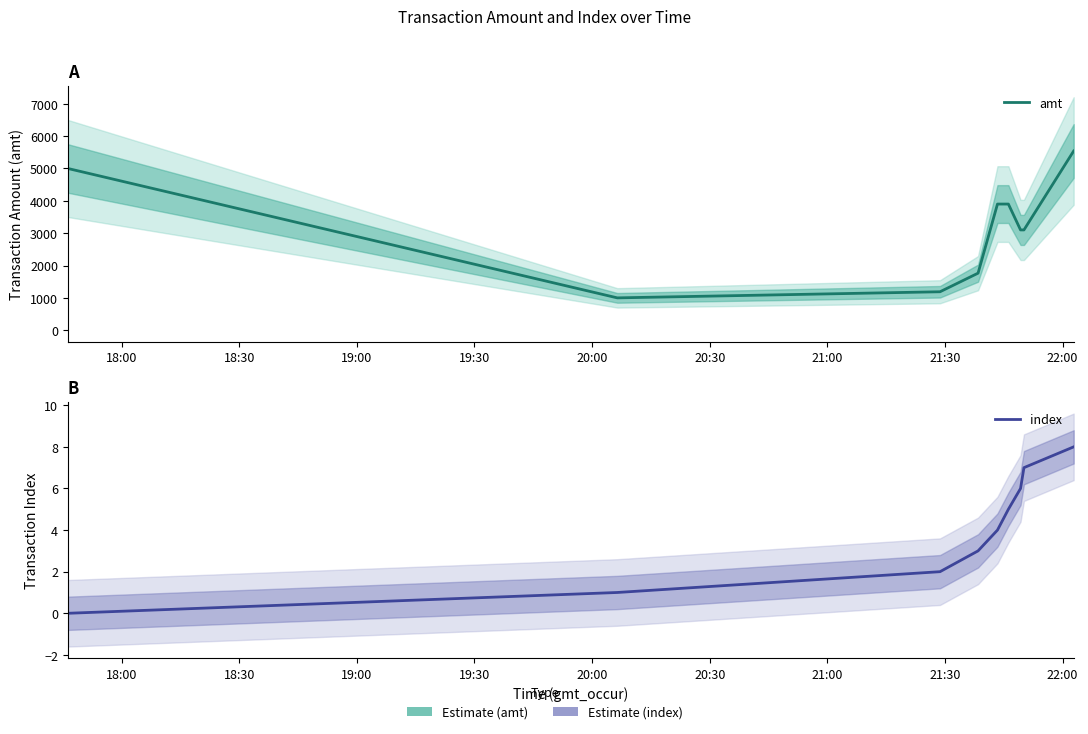

What is the difference between the maximum and minimum values in the index series?

8